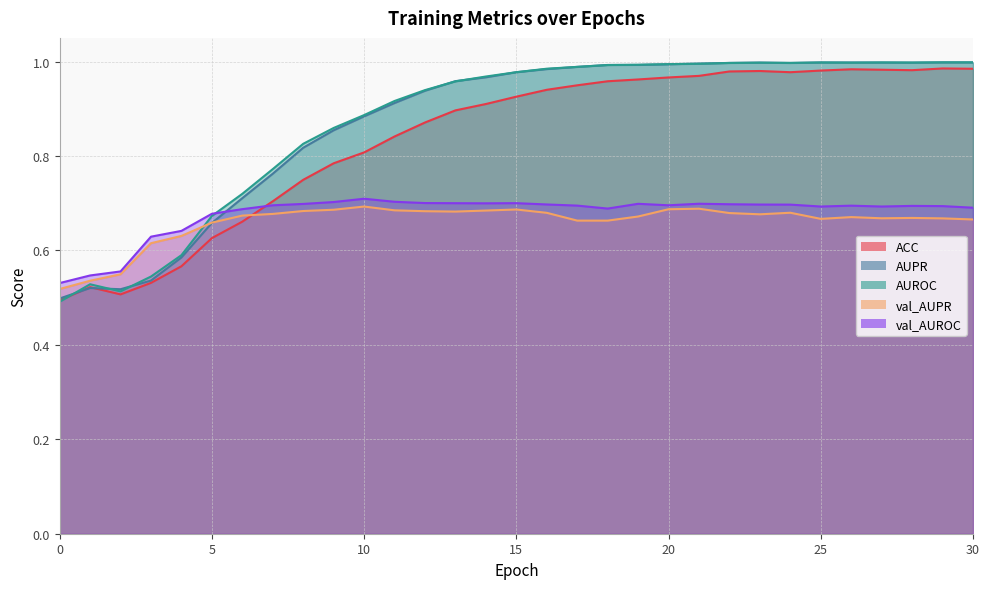

The AUROC series shows 0.5 at 1. True or false?

True